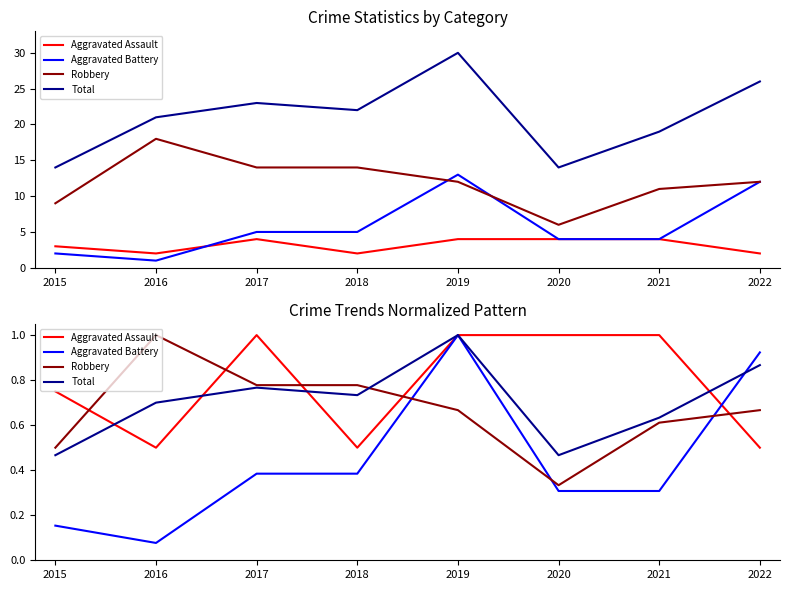

Is it true that Aggravated Assault equals 0.2 at 2016?

False